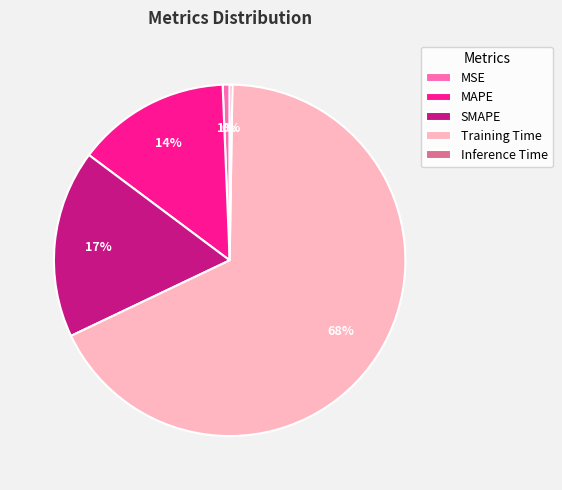

Combined, do MSE and MAPE account for over 50%?

No